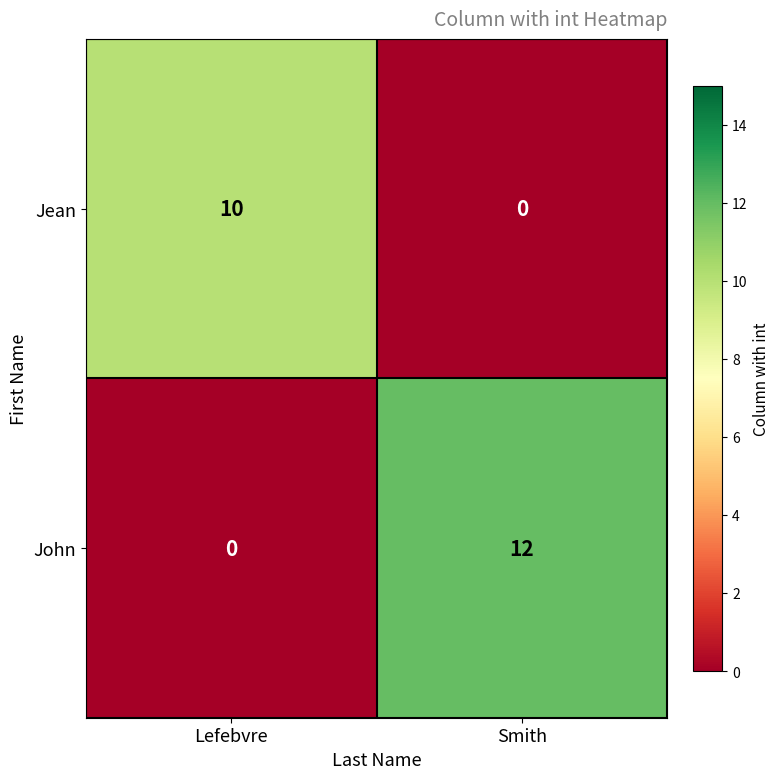

What is the difference between the highest and lowest values at Lefebvre?

10